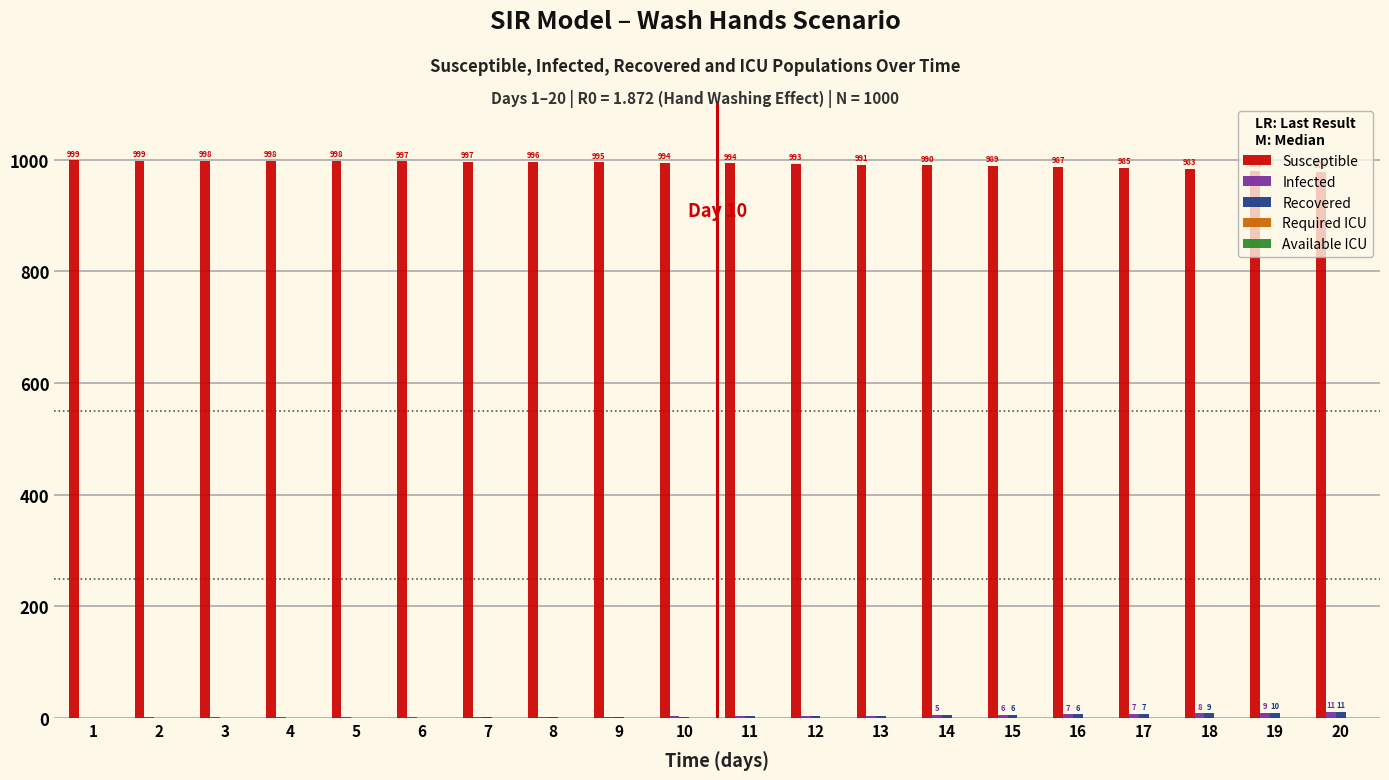

Is the value of Susceptible at 17 greater than the value of Recovered at 9?

Yes